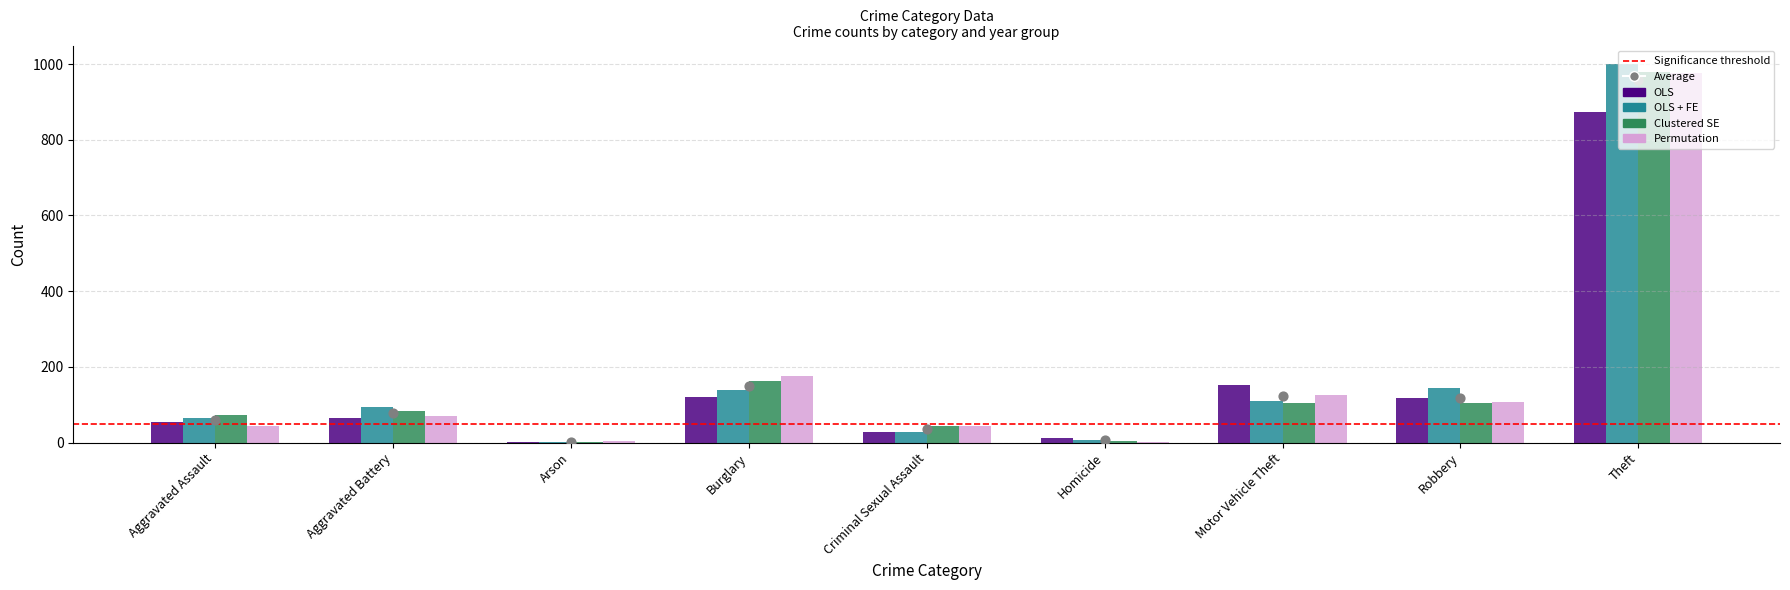

Which series reaches the maximum Y coordinate?

OLS + FE